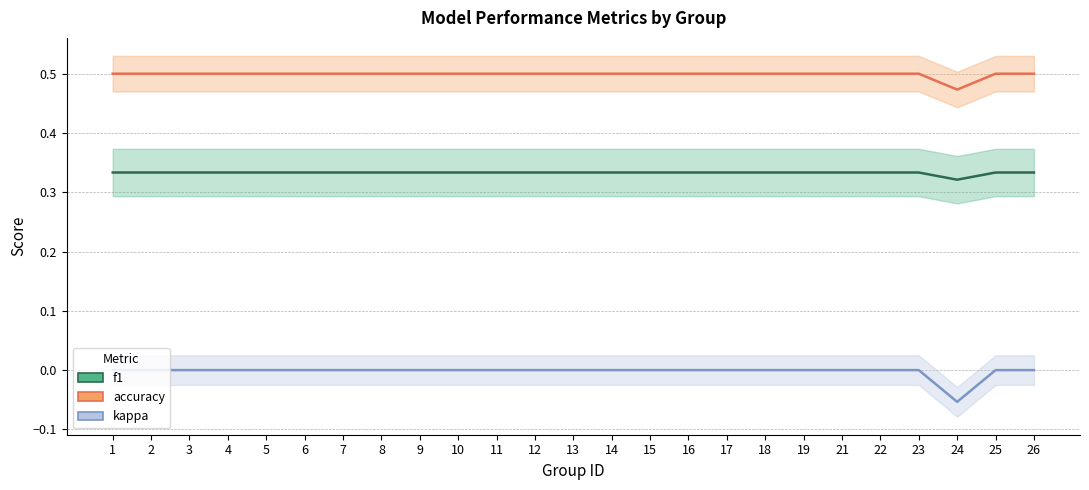

True or false: kappa and accuracy intersect in this chart.

False